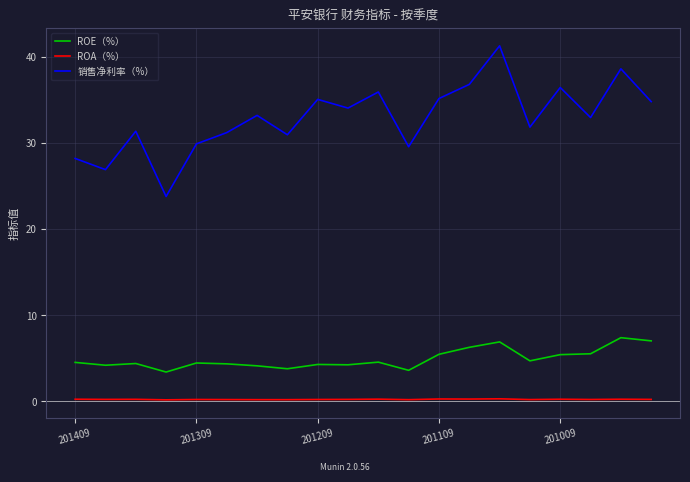

Which series has the largest total across all categories?

销售净利率（%）